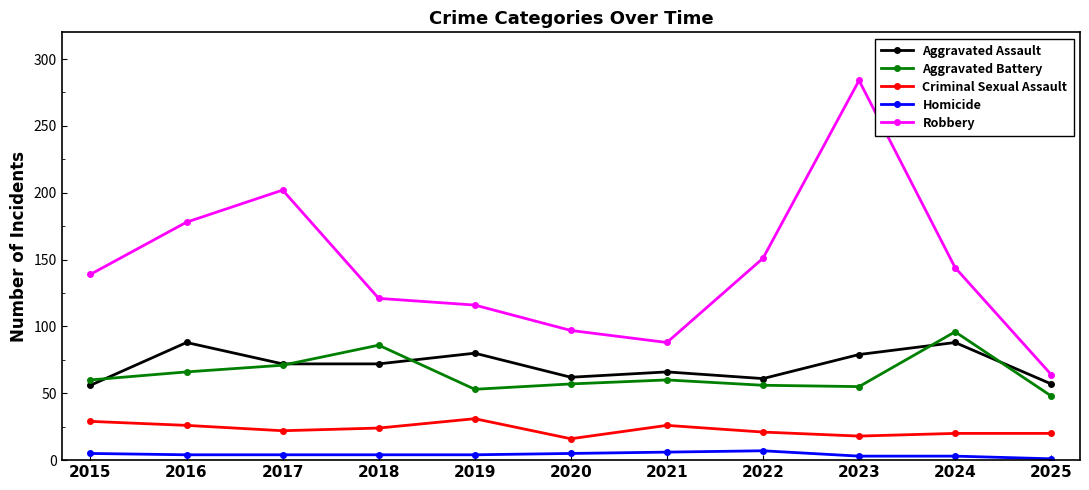

True or false: Aggravated Assault has more than 1 points higher than both neighbors.

True